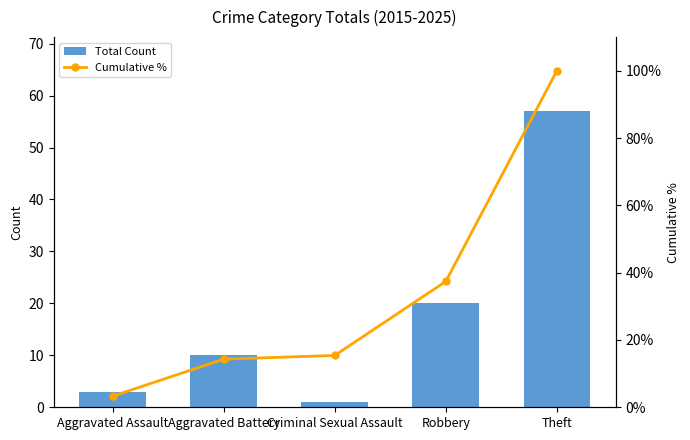

Which category has the highest value in the Cumulative % series?

Theft